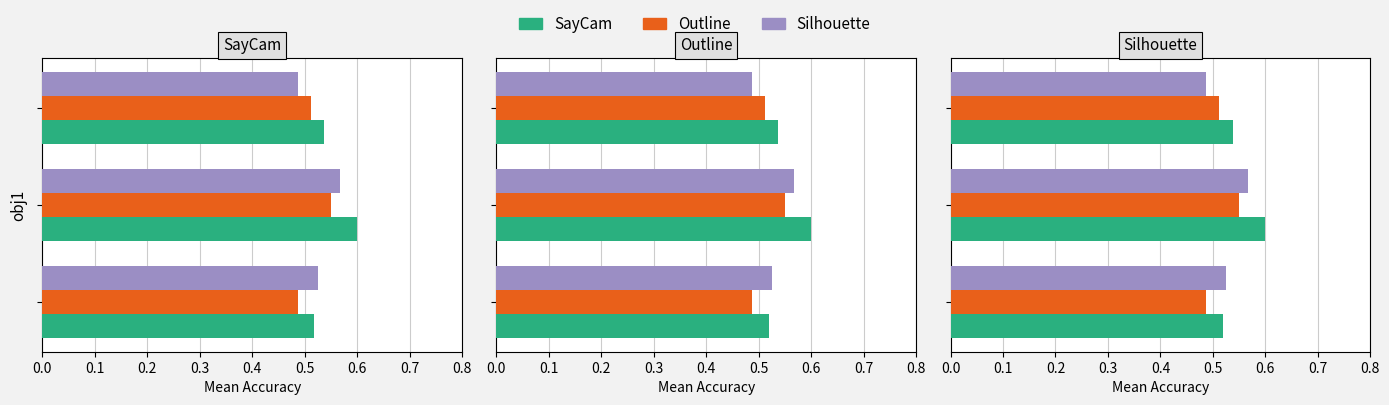

What is the difference between the highest and lowest values at 0.2?

0.1